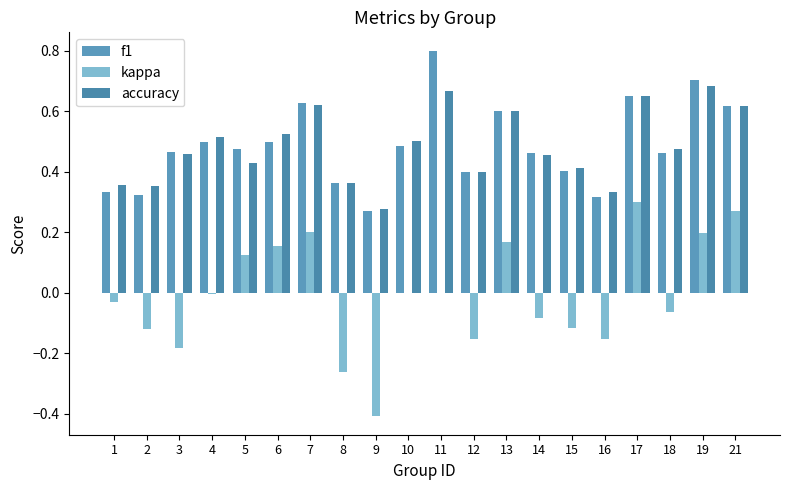

Is the value of kappa at 1 greater than the value of accuracy at 14?

No